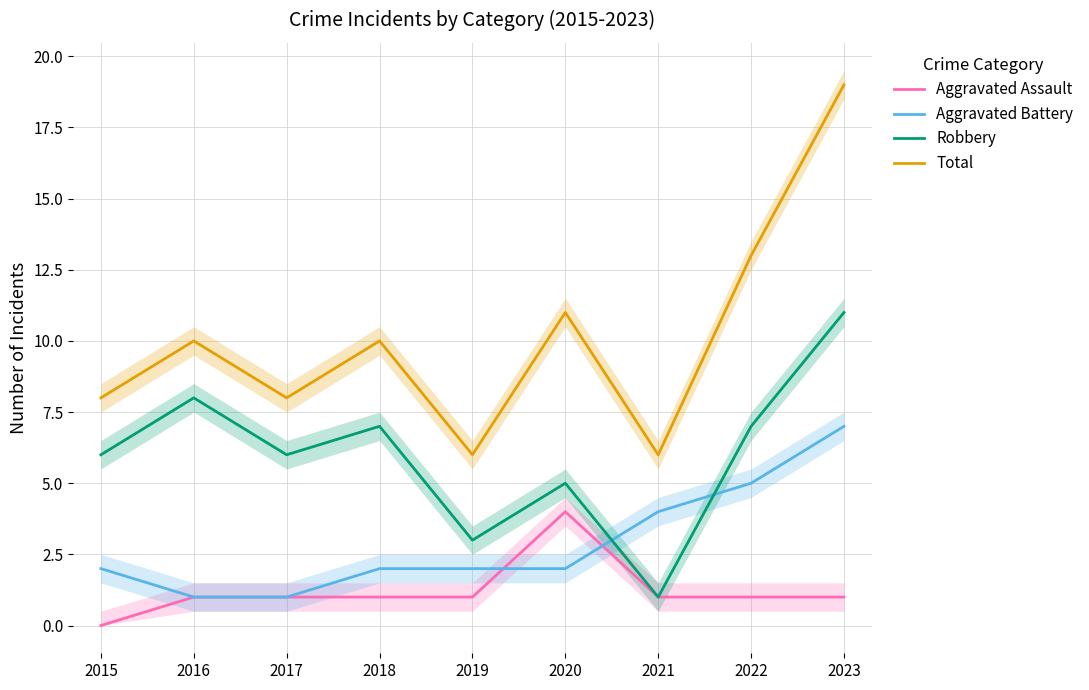

What is the difference between the highest and lowest values at 2021?

5